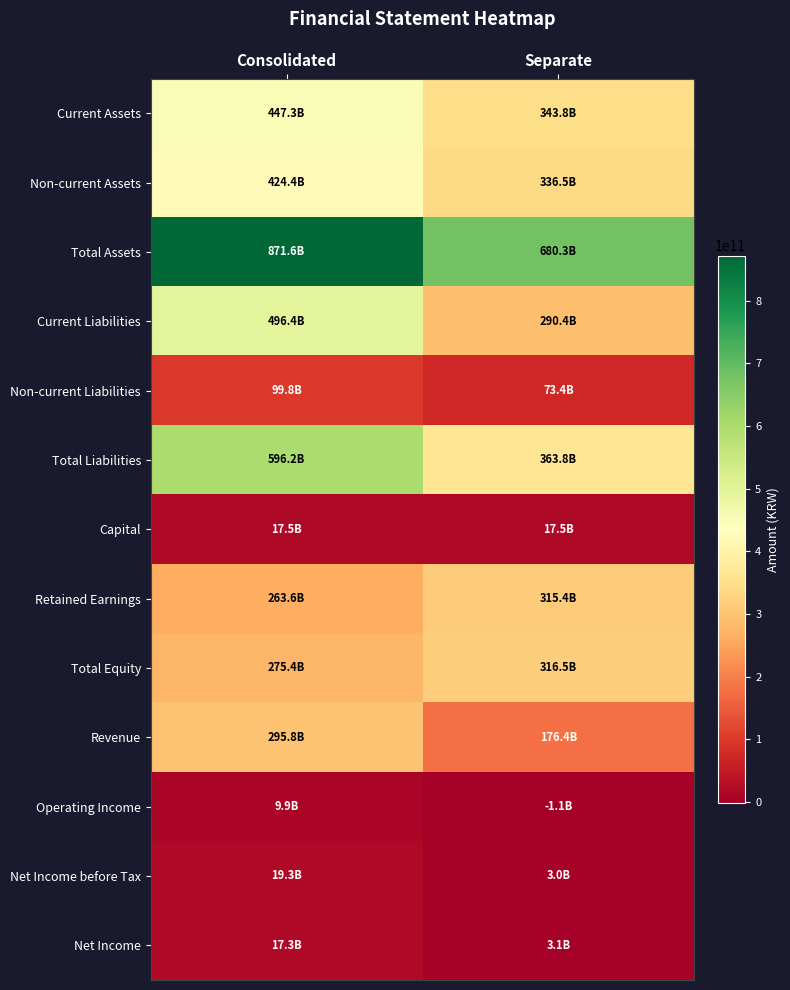

Rank the series at Separate from highest to lowest value.

Total Assets, Total Liabilities, Current Assets, Non-current Assets, Total Equity, Retained Earnings, Current Liabilities, Revenue, Non-current Liabilities, Capital, Net Income, Net Income before Tax, Operating Income